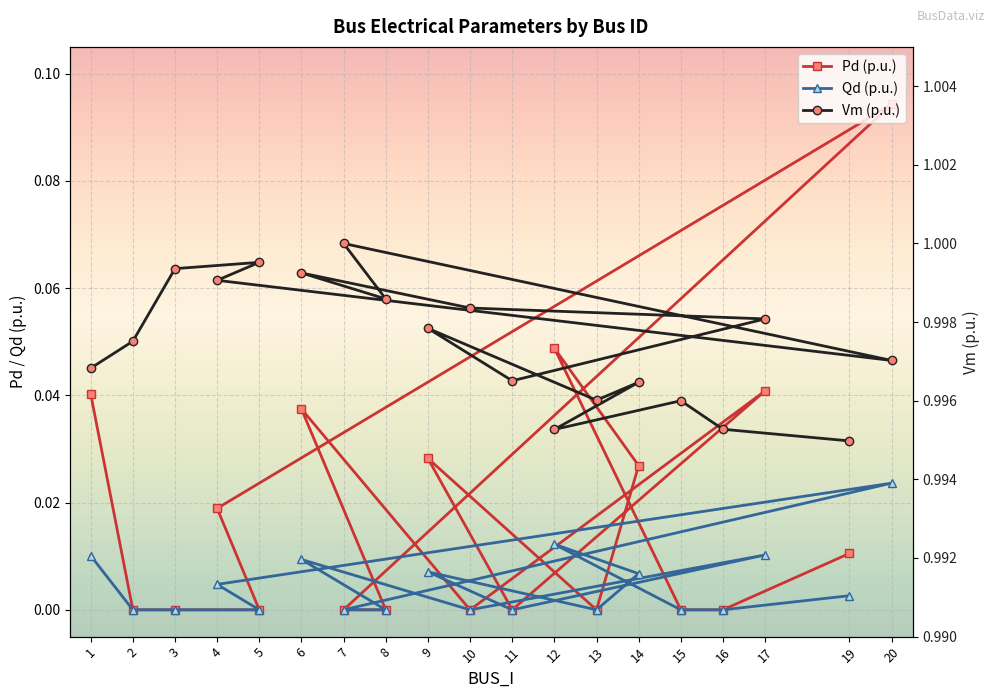

What are all the series names shown in the legend?

Pd (p.u.), Qd (p.u.), Vm (p.u.)